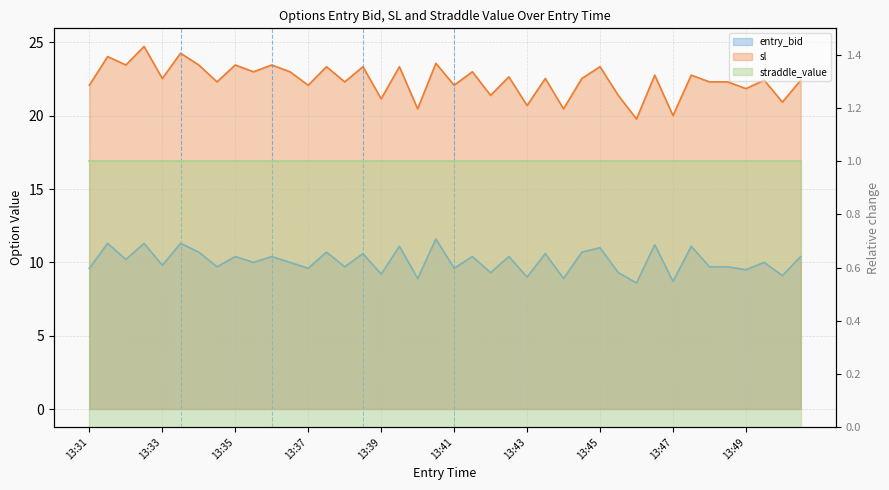

At how many categories does at least one series exceed 21?

34